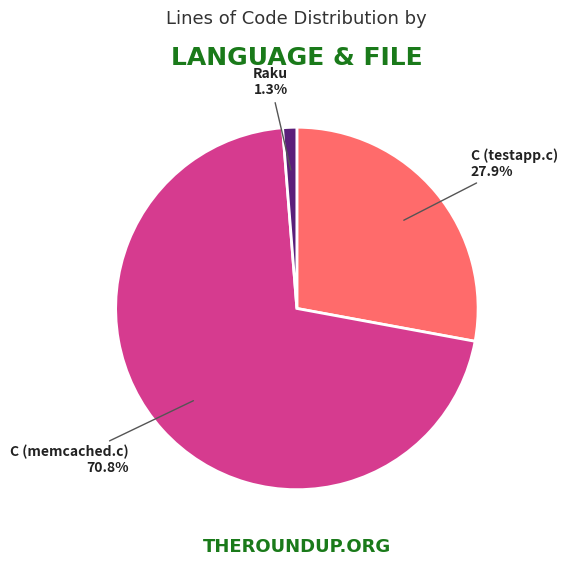

What is the majority slice?

C (memcached.c)